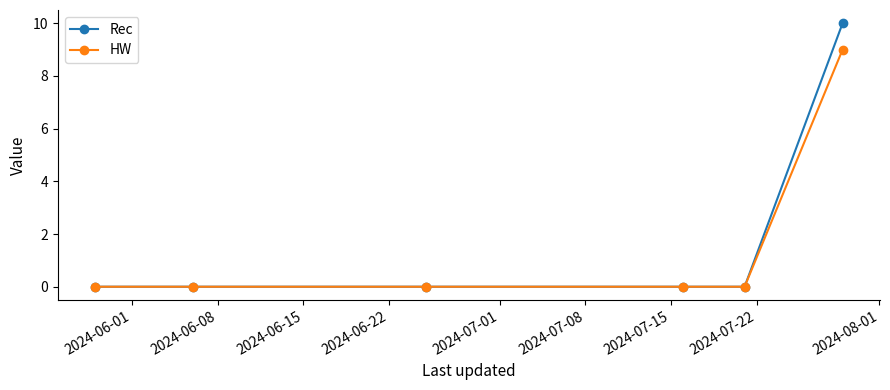

List the series in order of their peak value, highest first.

Rec, HW